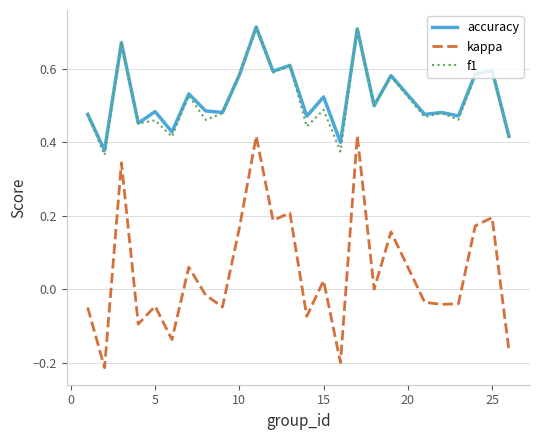

True or false: f1 and kappa intersect in this chart.

False